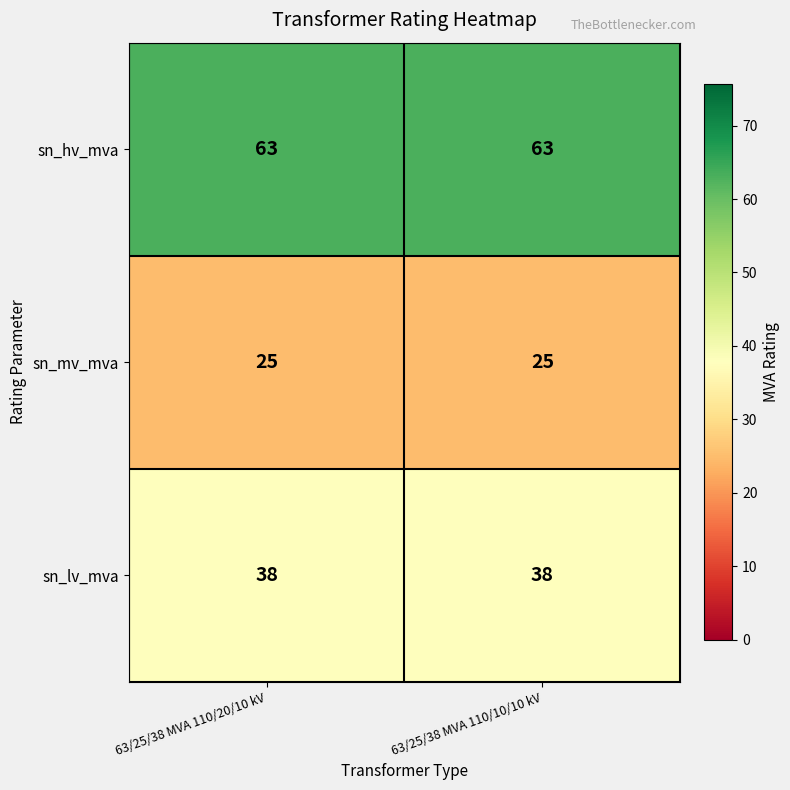

What is the sum of all sn_lv_mva values?

76